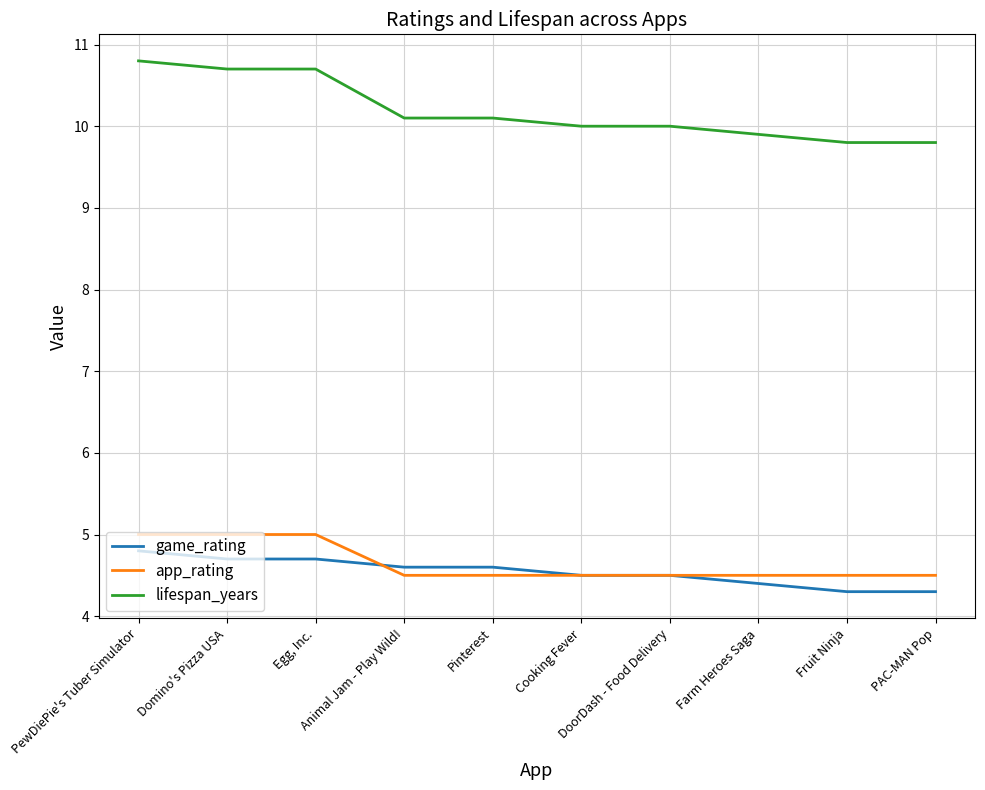

What are all the series names shown in the legend?

game_rating, app_rating, lifespan_years